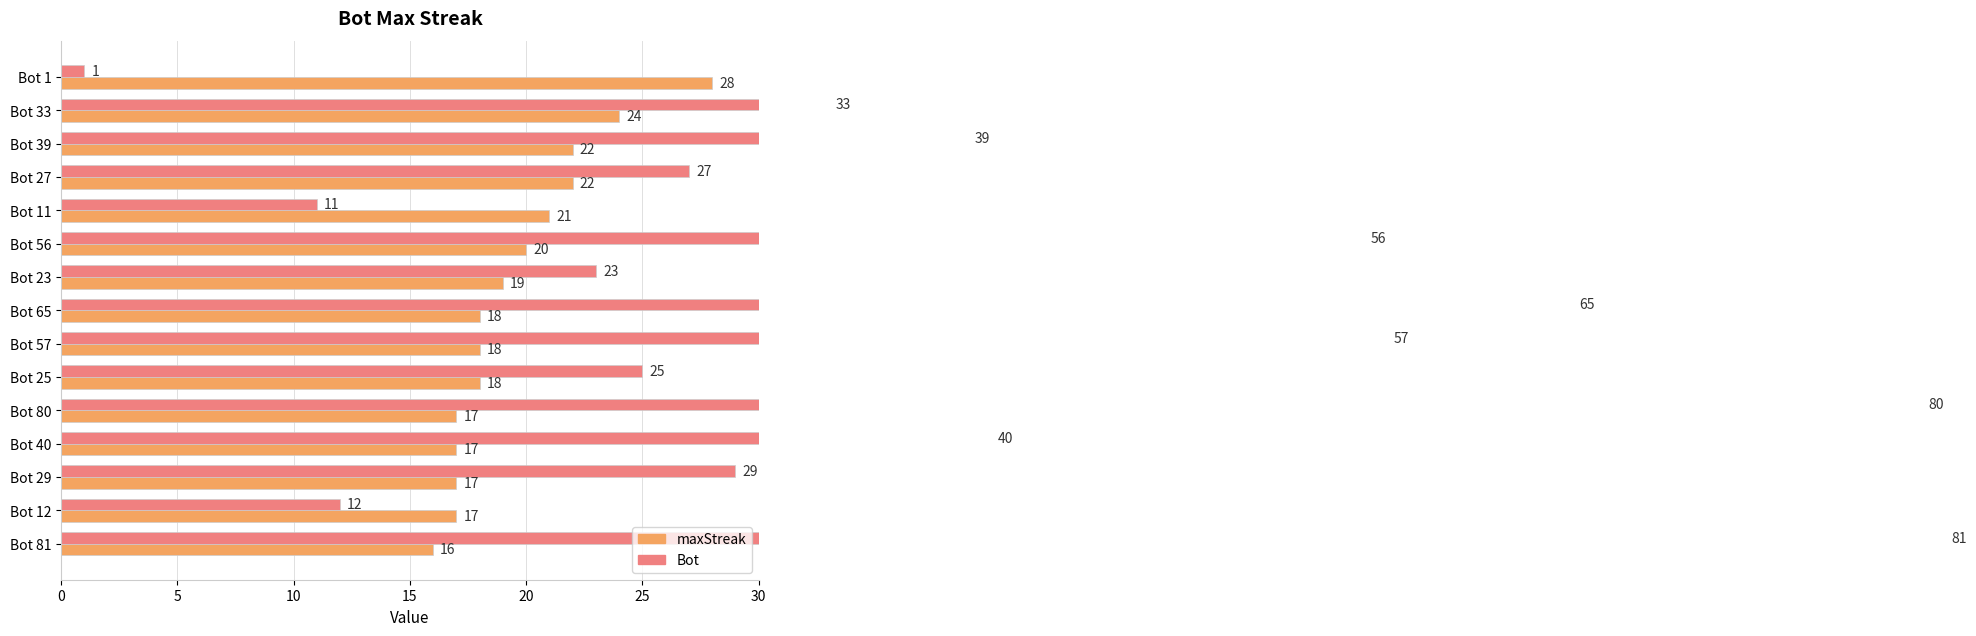

The value of Bot at Bot 39 is 26. True or false?

False